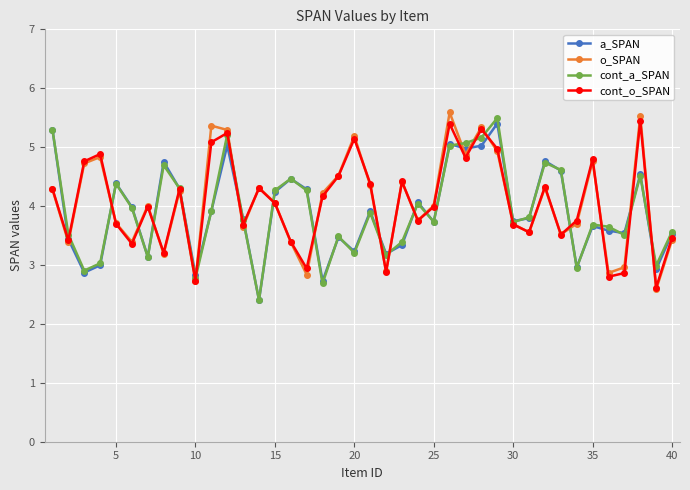

Count the number of data series in this chart.

4